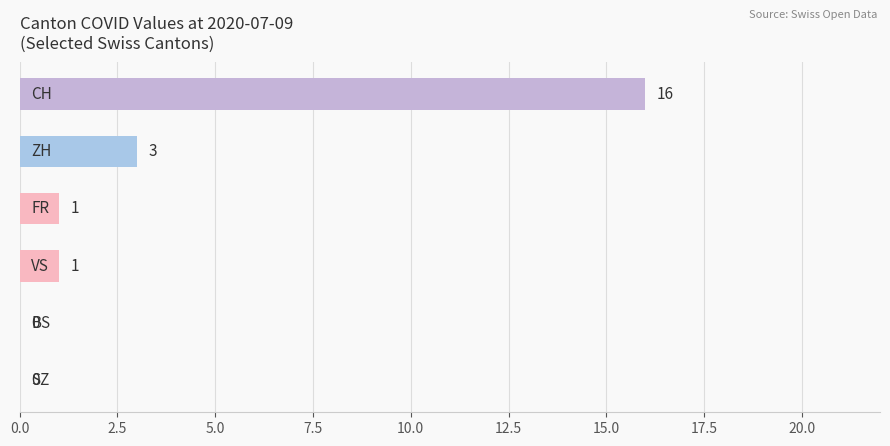

What is the sum of all values?

21